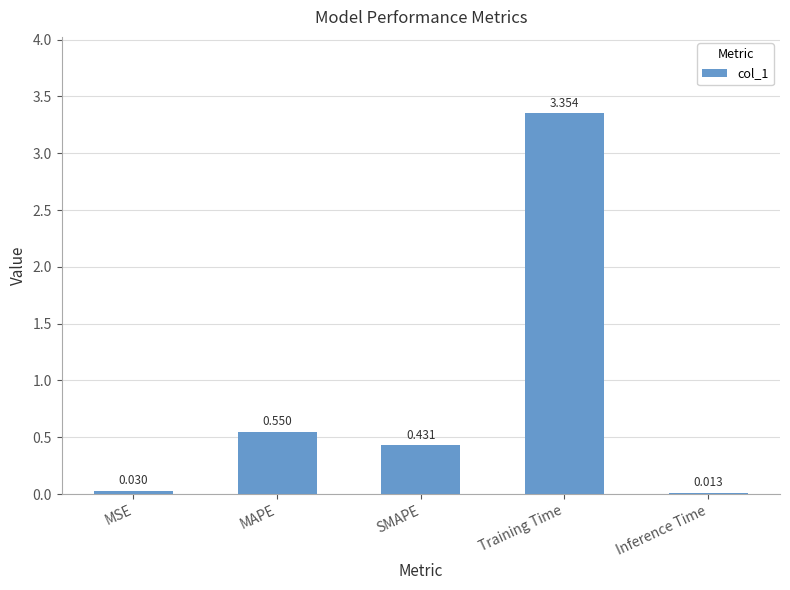

At which label is the value closest to 1?

MAPE